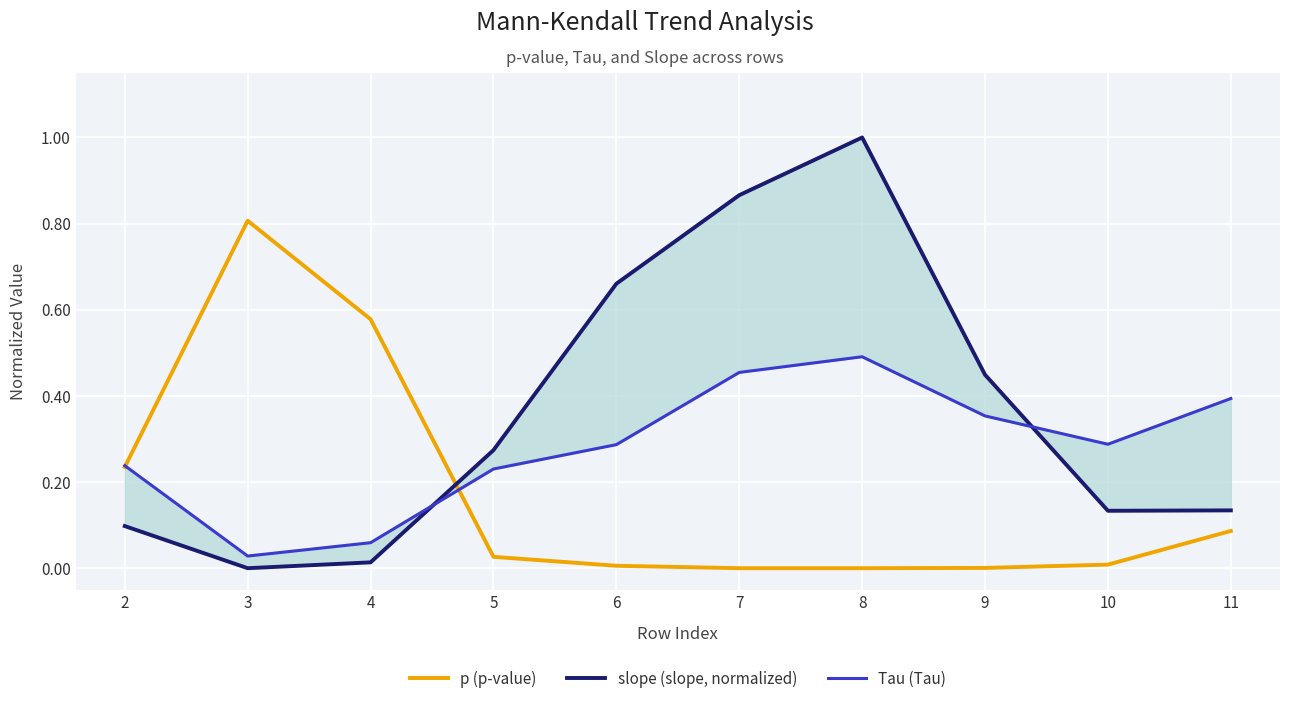

Reading right to left, transcribe all the data shown in this chart.

p (p-value): 0.1	0.0	0.0	0.0	0.0	0.0	0.0	0.6	0.8	0.2
slope (slope, normalized): 0.1	0.1	0.4	1.0	0.9	0.7	0.3	0.0	0.0	0.1
Tau (Tau): 0.4	0.3	0.4	0.5	0.5	0.3	0.2	0.1	0.0	0.2